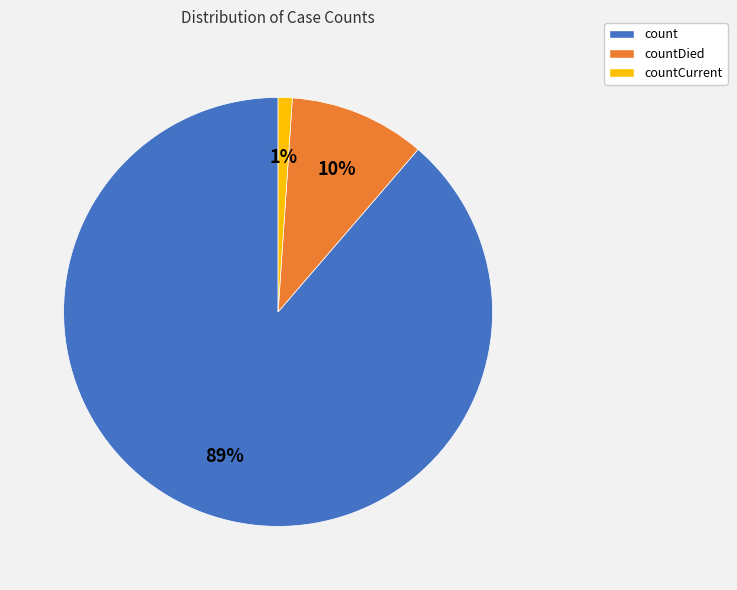

Does countDied represent more than half of the total?

No